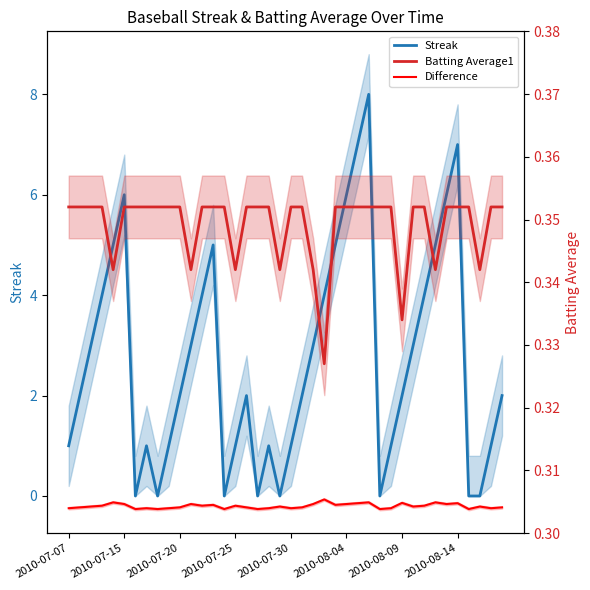

Between 8 and 2010-07-07, which is larger?

2010-07-07